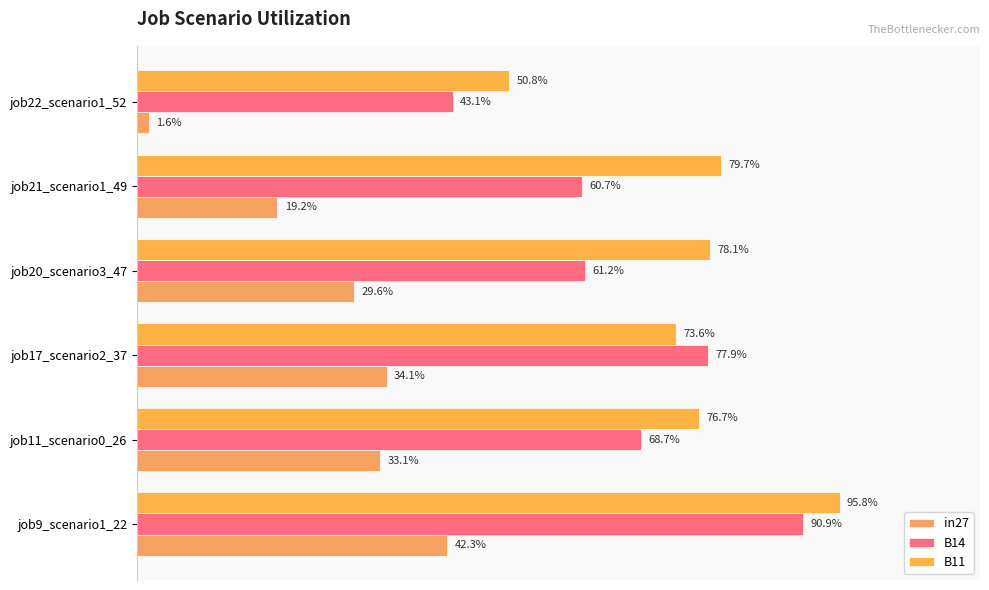

List the series in order of their overall mean, highest first.

B11, B14, in27